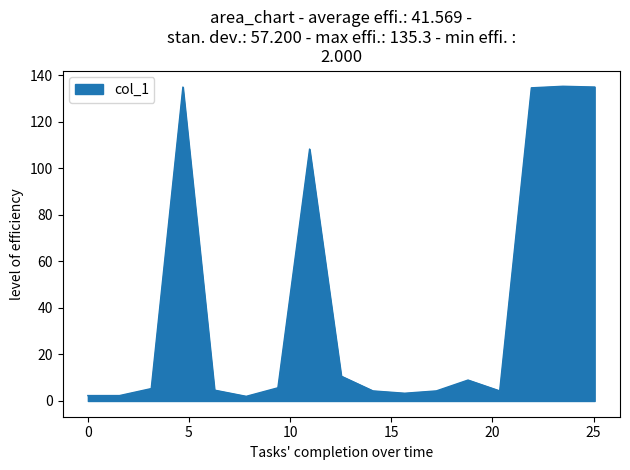

What is the maximum value shown in the chart?

135.3